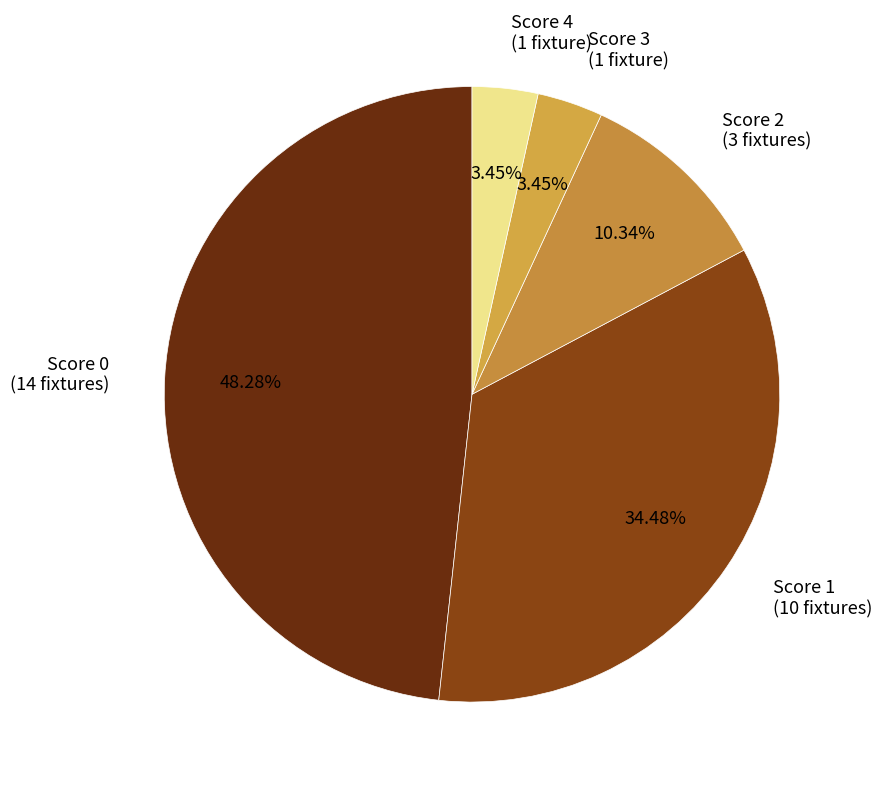

Combined, do Score 0 (14 fixtures) and Score 3 (1 fixture) account for over 50%?

Yes